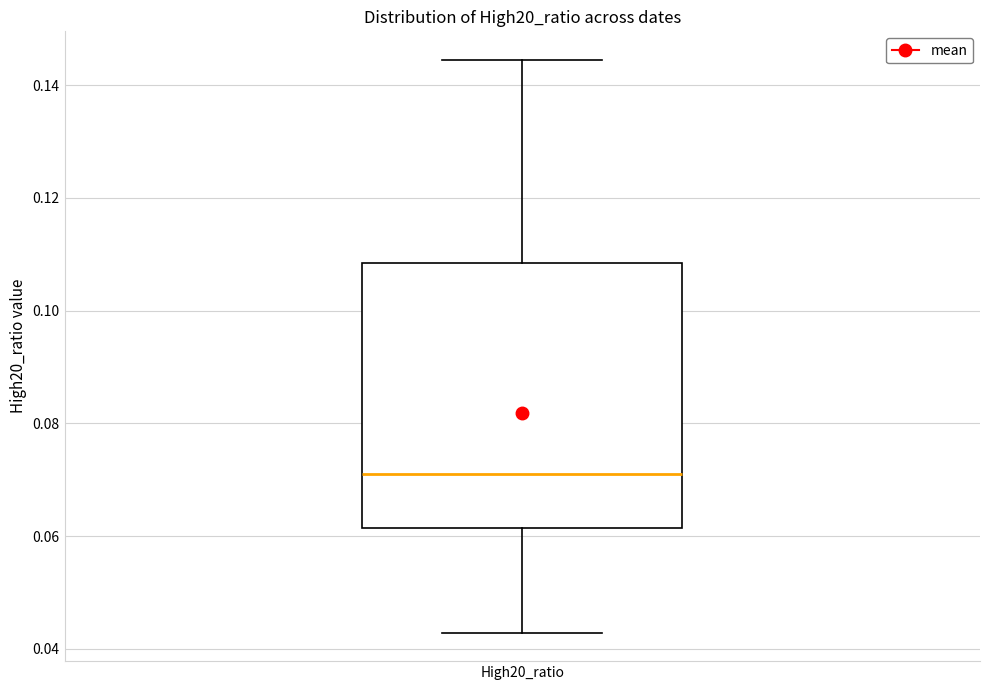

Transcribe this box plot: give where the median line is, the range the box spans, and where the two whiskers end, as read against the y-axis. The values are not printed on the chart, so give them approximately, as read against the axis.

median 0.072, box 0.062 to 0.108, whiskers 0.042 to 0.144